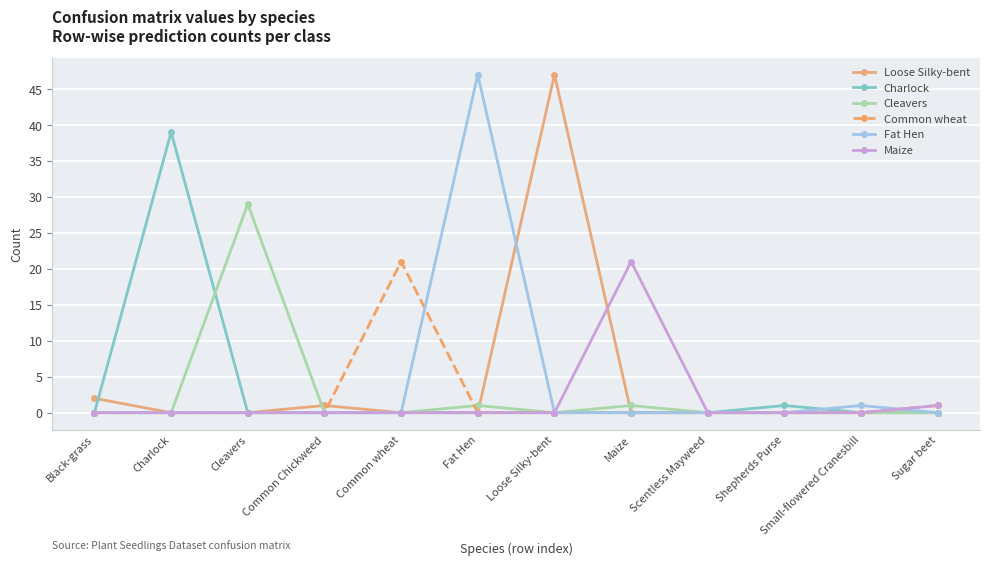

What position from the left is Black-grass?

1